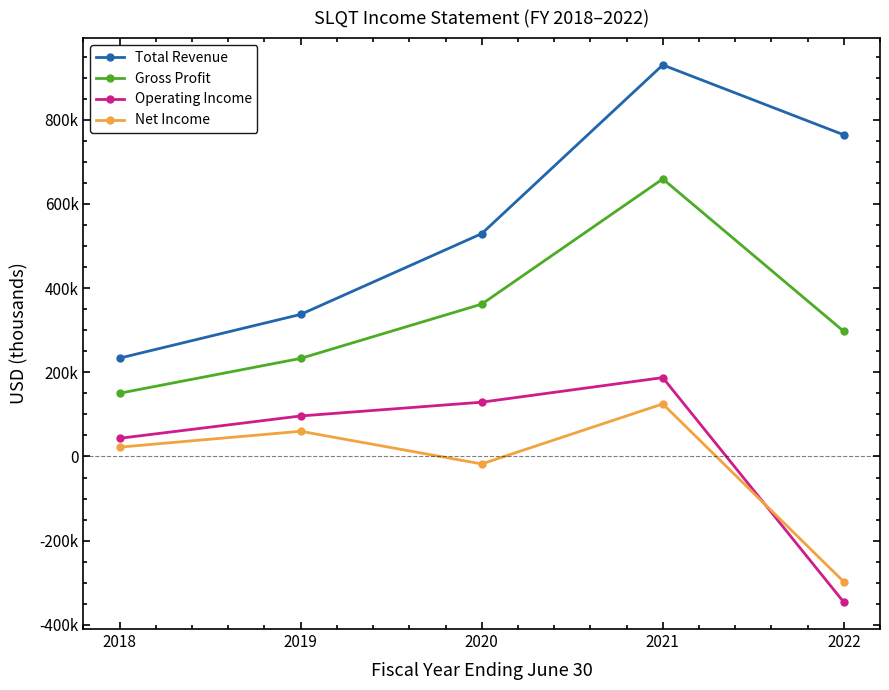

True or false: Gross Profit and Total Revenue cross at least once.

False